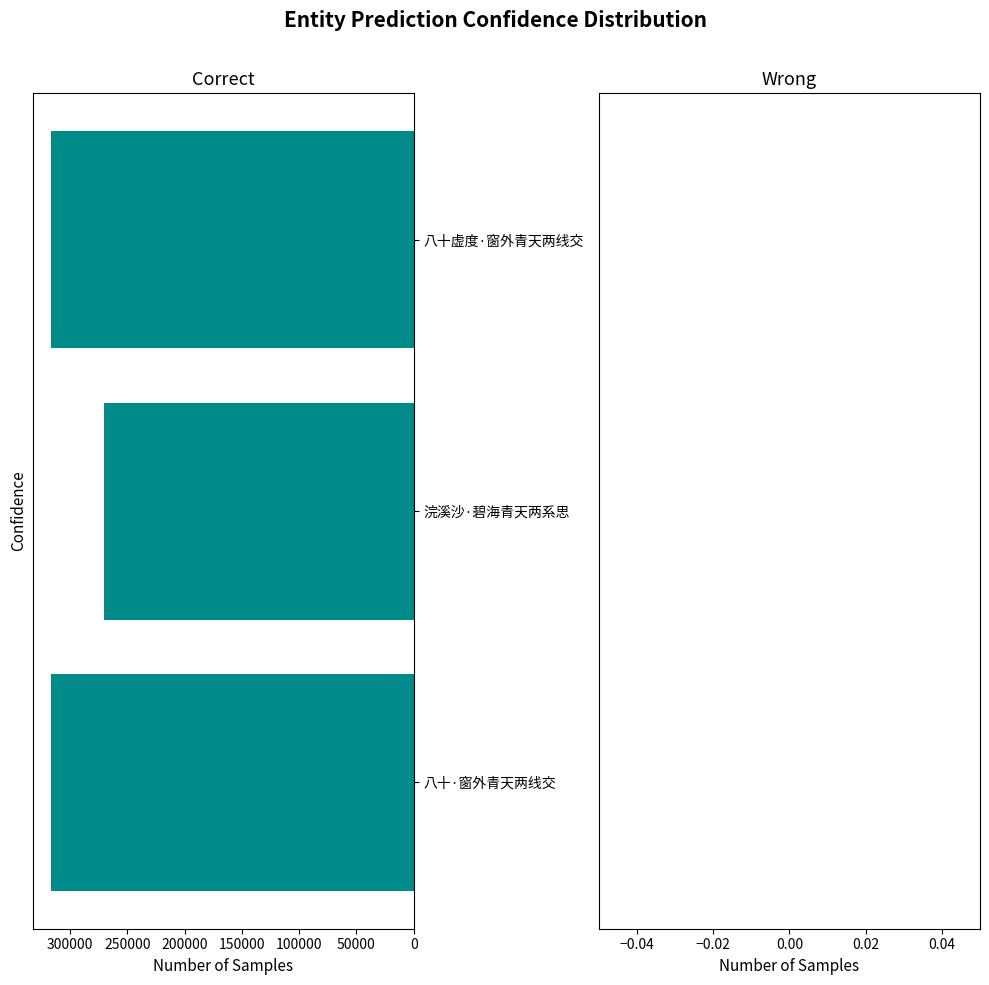

How many bars are there in total?

3